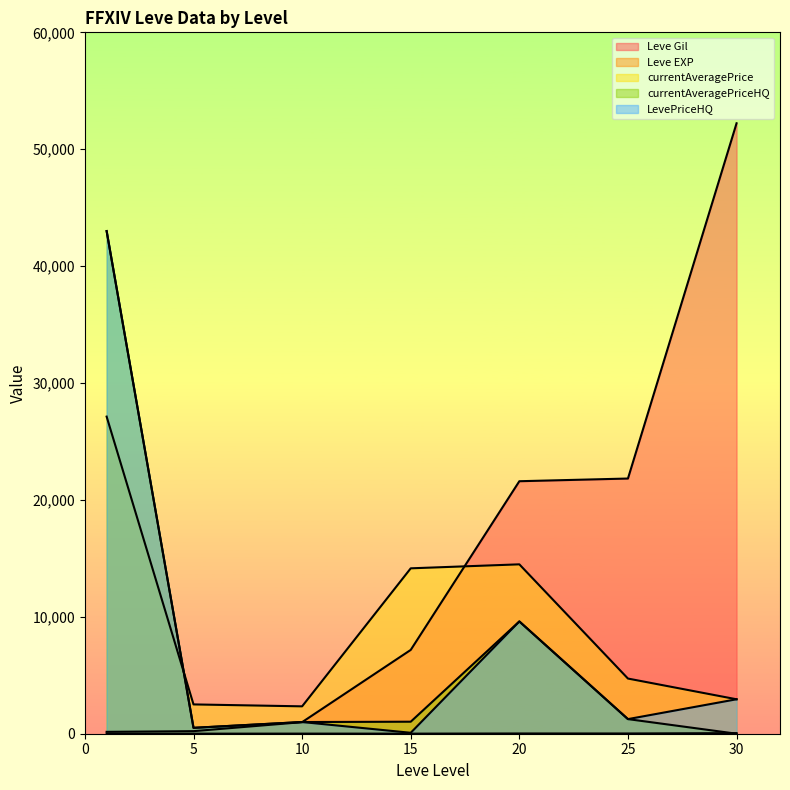

How many values in the Leve EXP series exceed 9?

3